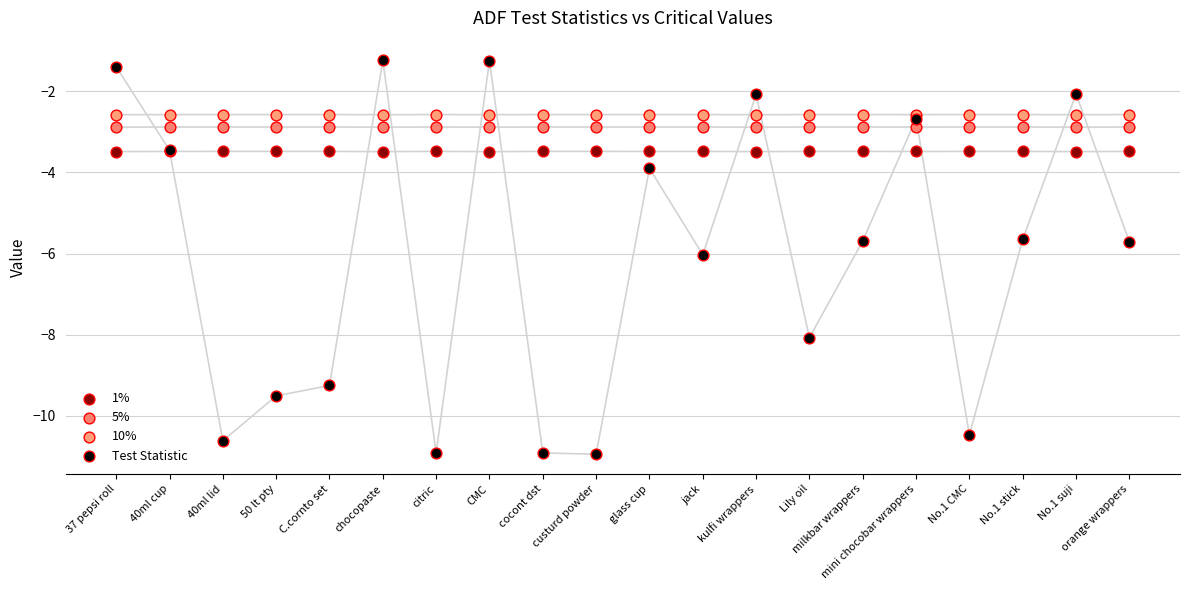

Which series has the widest spread of Y values?

Test Statistic